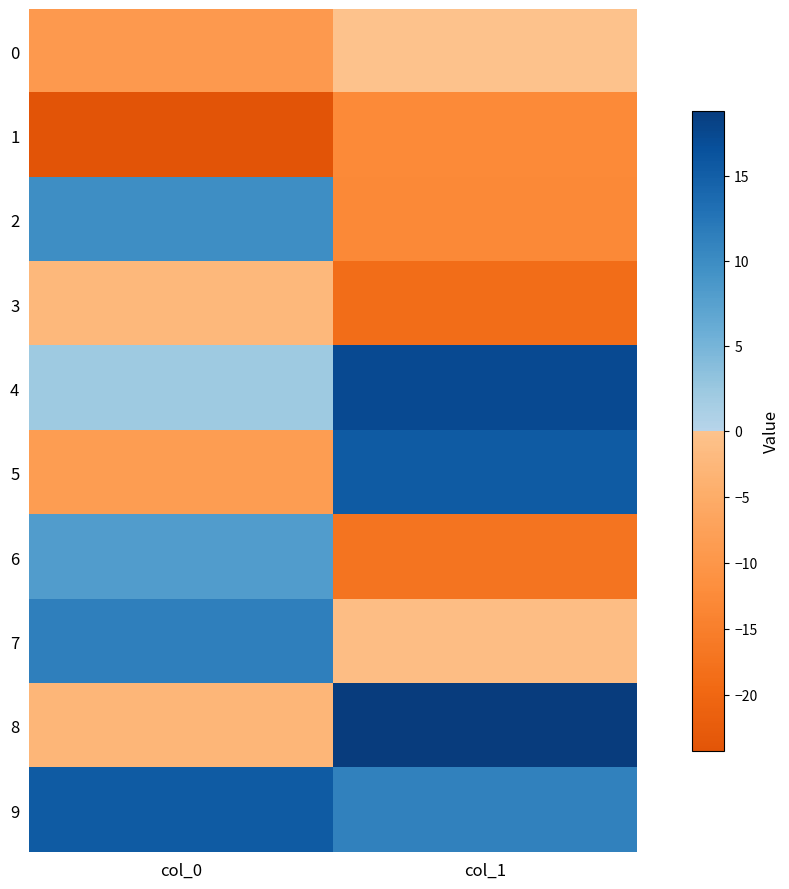

How many categories are shown in the chart?

2